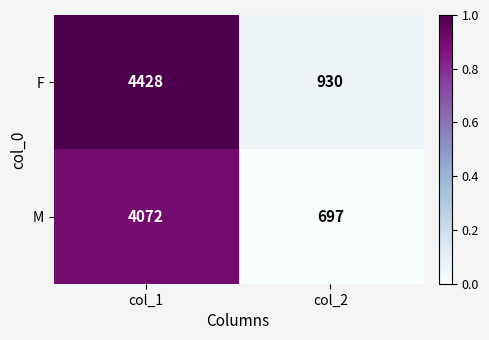

Reading left to right, transcribe all the data shown in this chart.

F: 4428	930
M: 4072	697